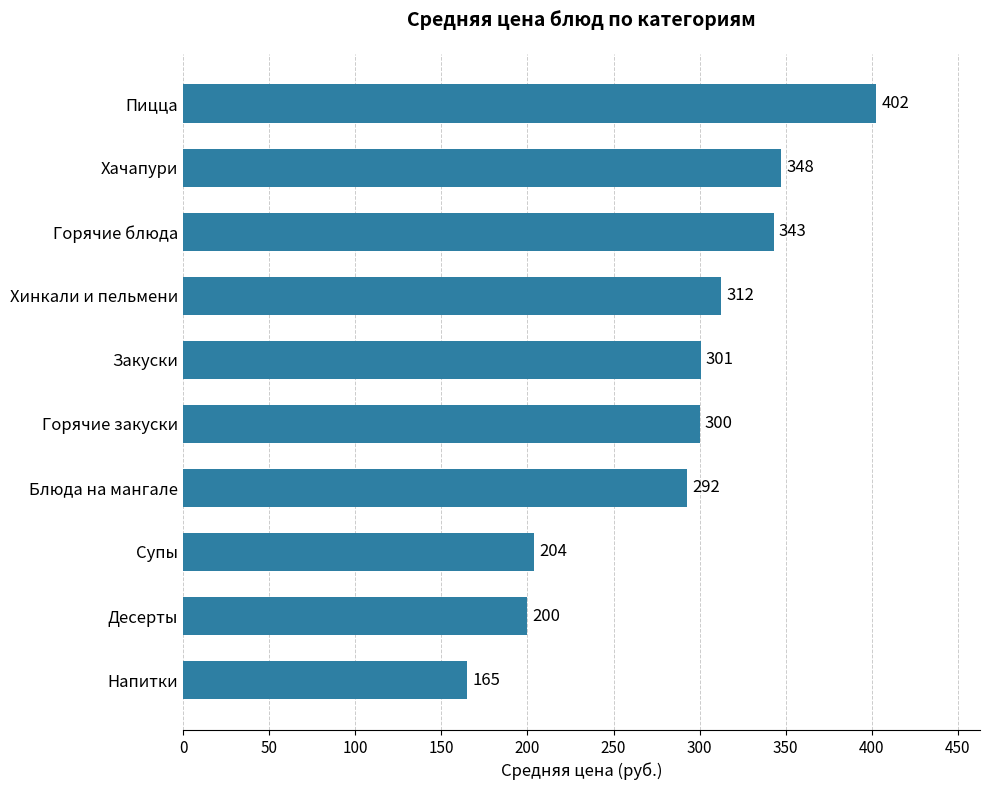

What is the greatest value displayed?

402.5